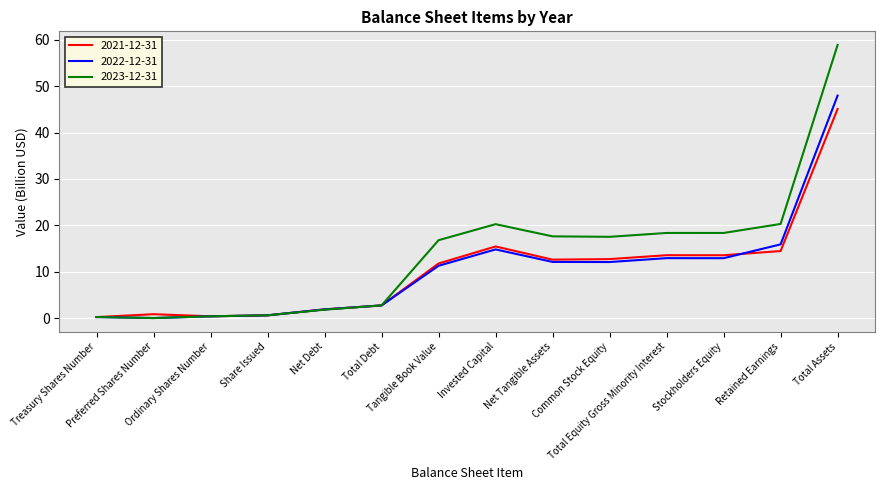

After their last crossing, which series has the higher values: 2023-12-31 or 2021-12-31?

2023-12-31